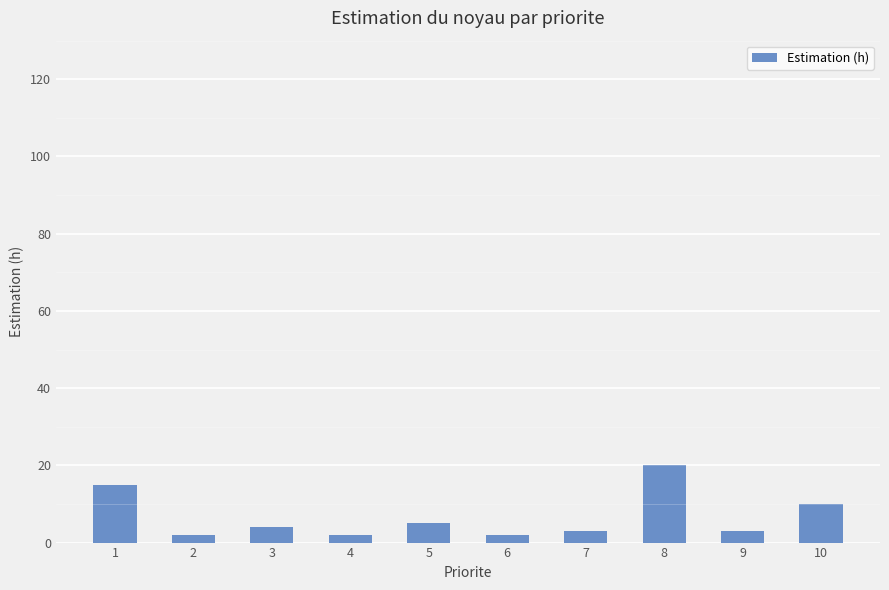

The value at 5 is 5. True or false?

True